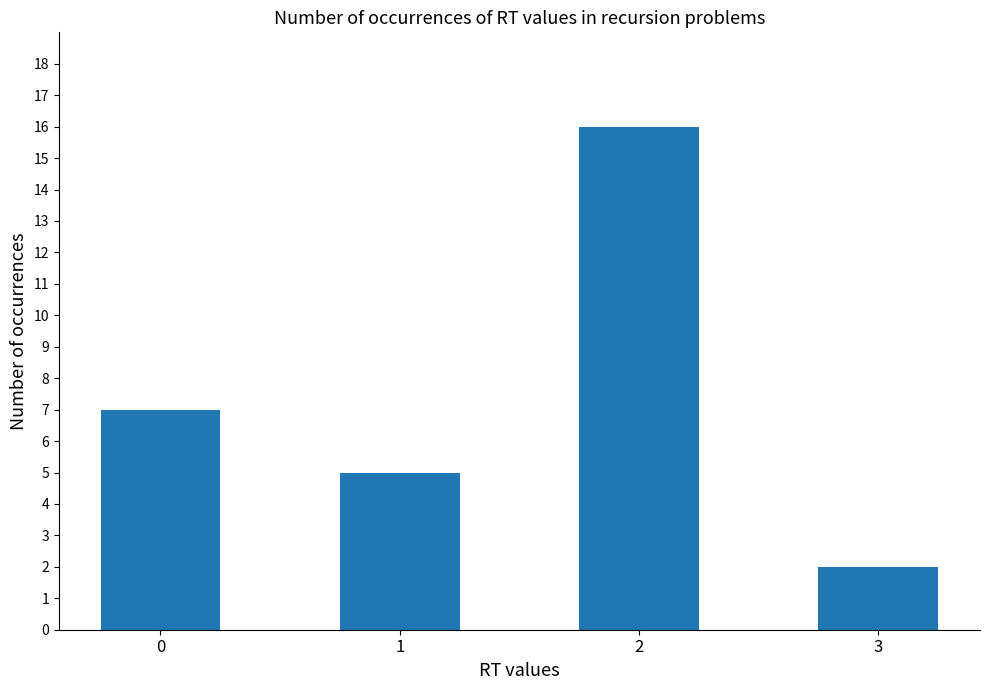

The value at 0 is 11. True or false?

False